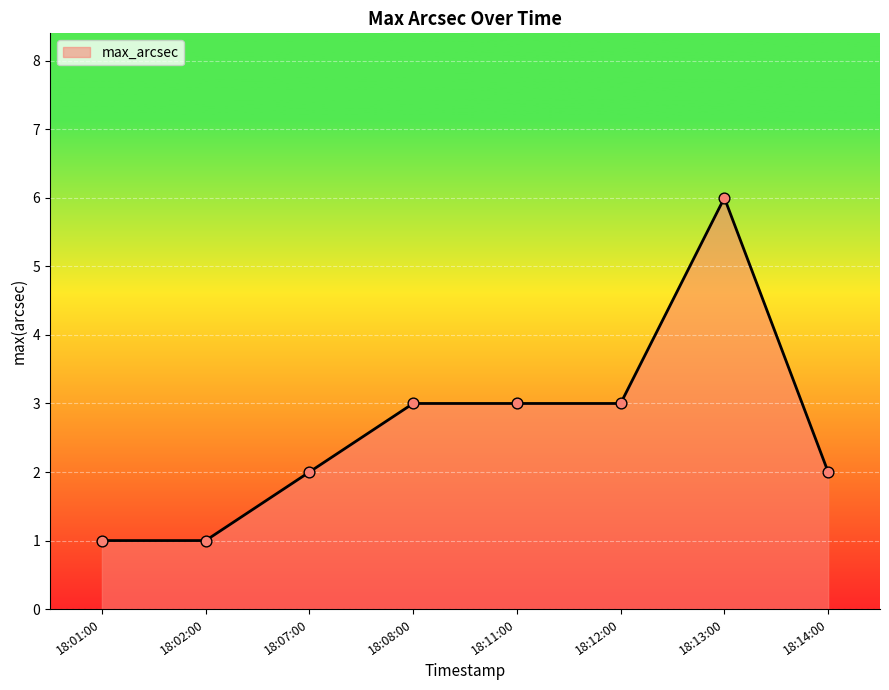

Between 18:02:00 and 18:07:00, which is larger?

18:07:00